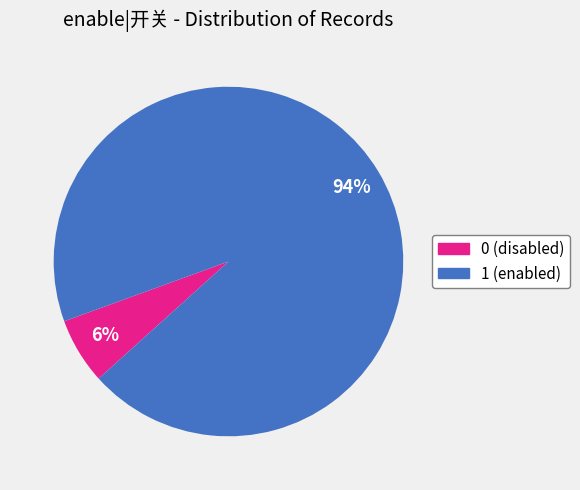

To the nearest percent, what is the difference between the largest and smallest slice percentages?

88%